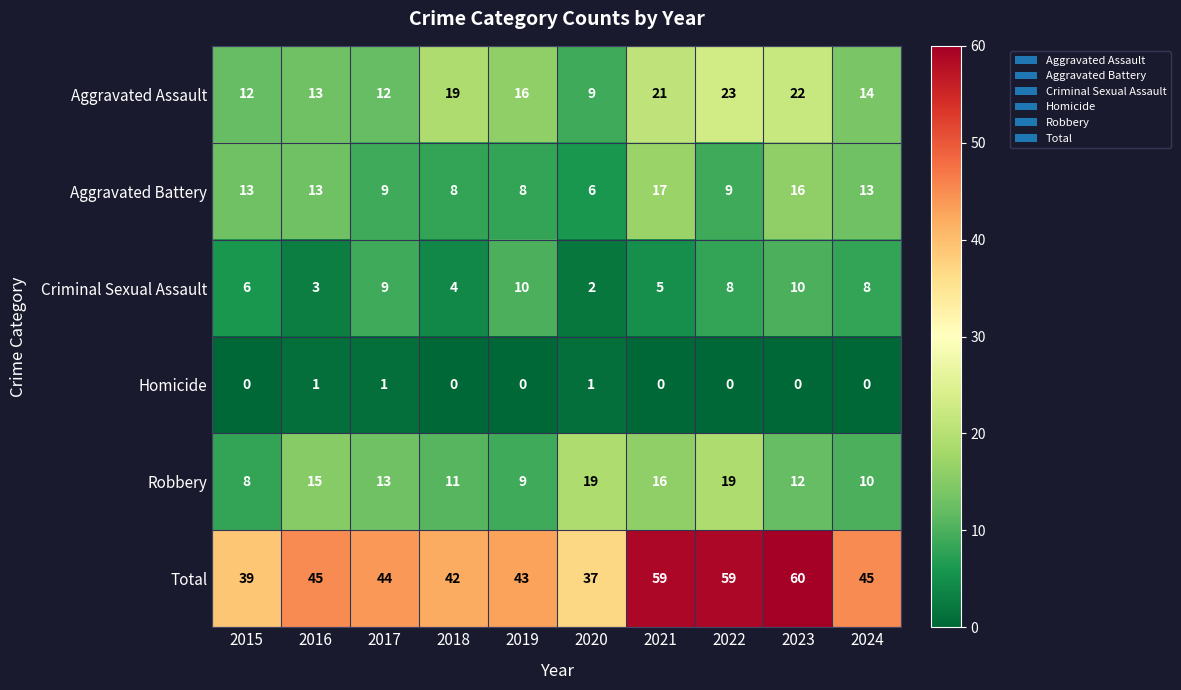

Which category has the lowest value in the Total series?

2020